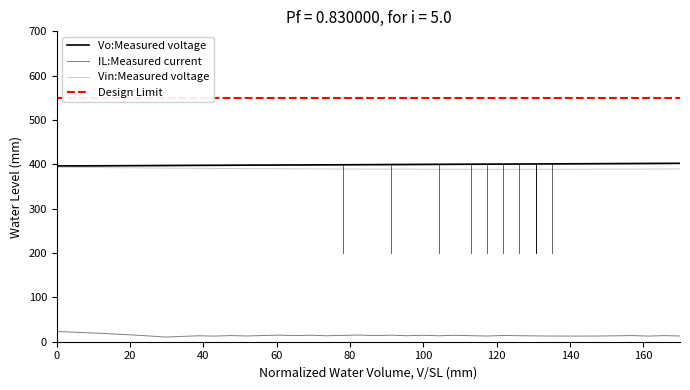

True or false: IL has more than 2 interior local peaks.

True